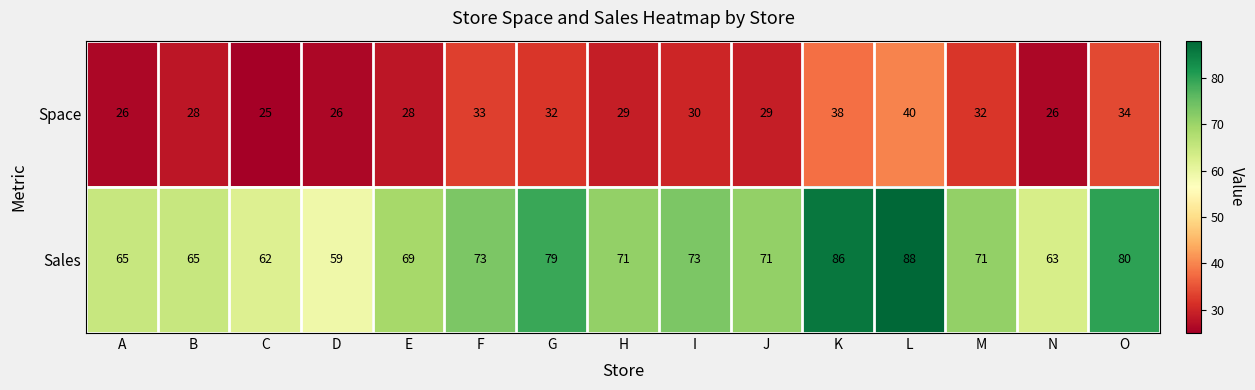

What is the average value of the Sales series?

72